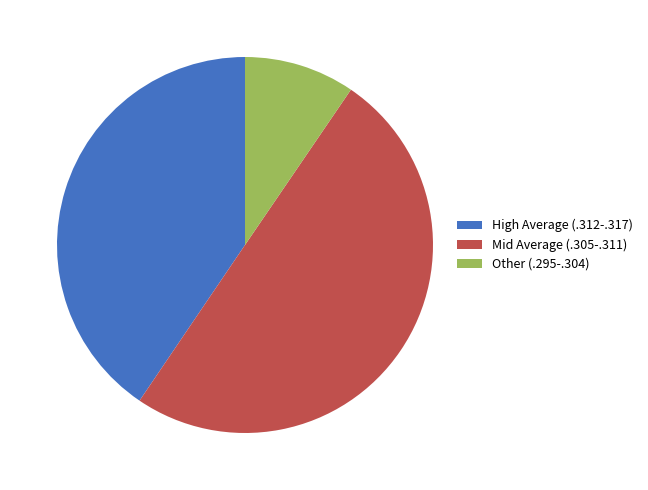

Is it true that Mid Average (.305-.311) is 50% of the pie?

True